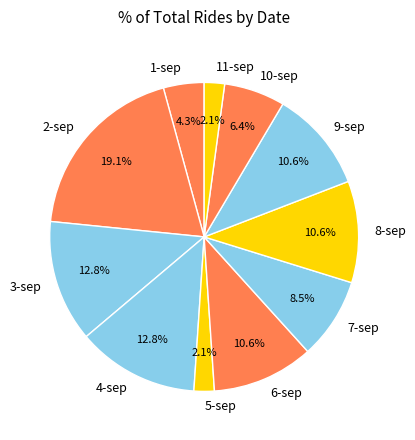

What percentage do 6-sep and 7-sep together represent?

19.1%